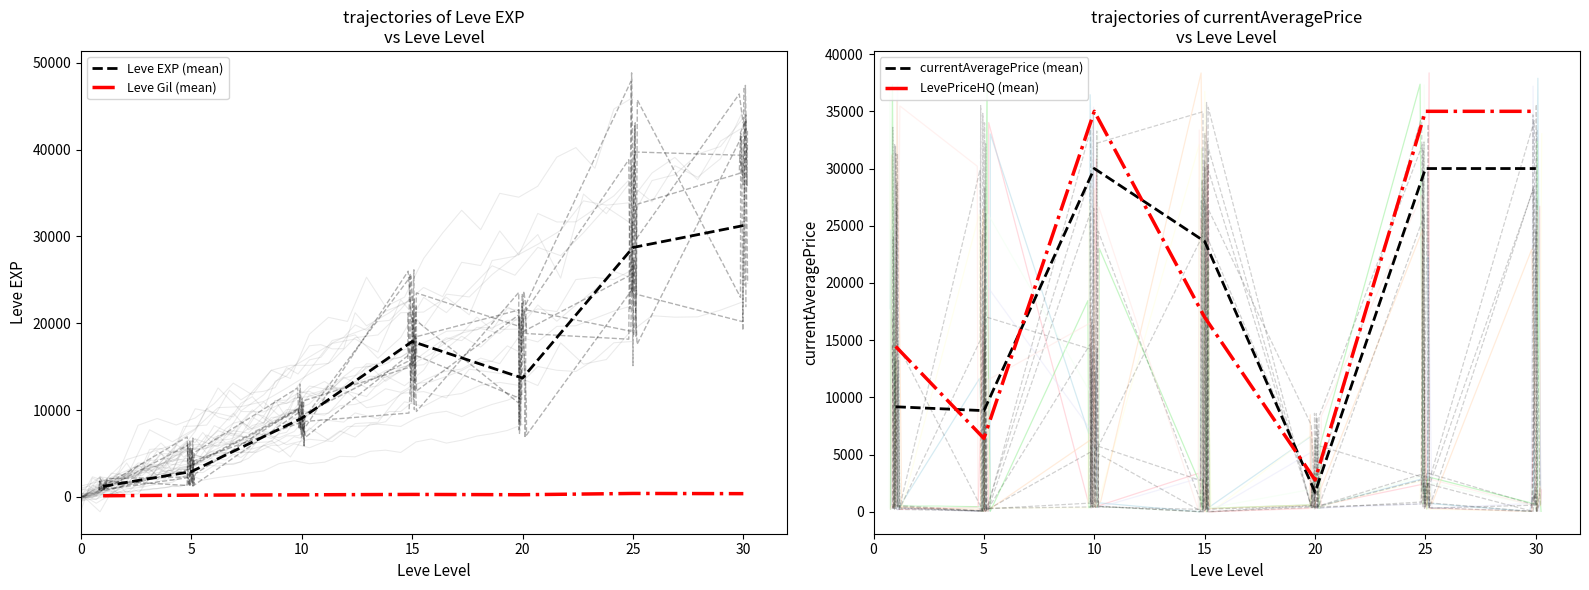

What is the total value across all series at 5?

18361